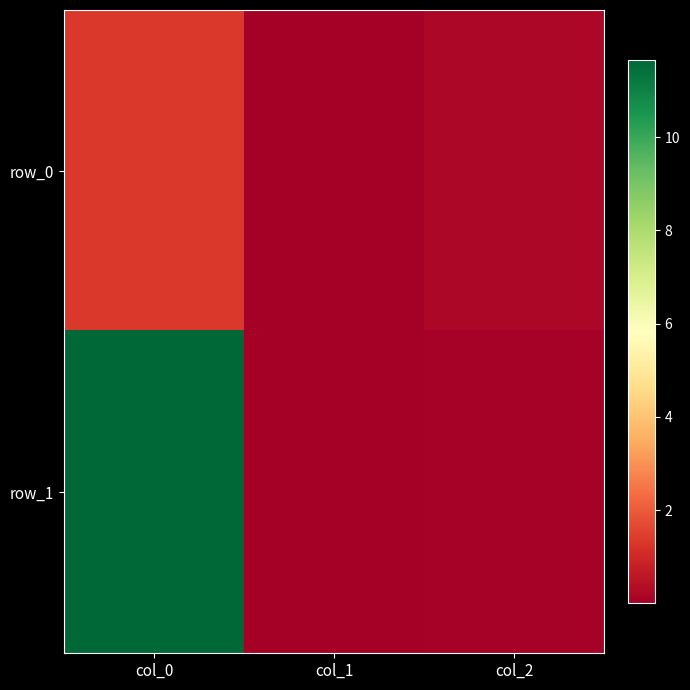

At which label is row_1 closest to 5?

col_2